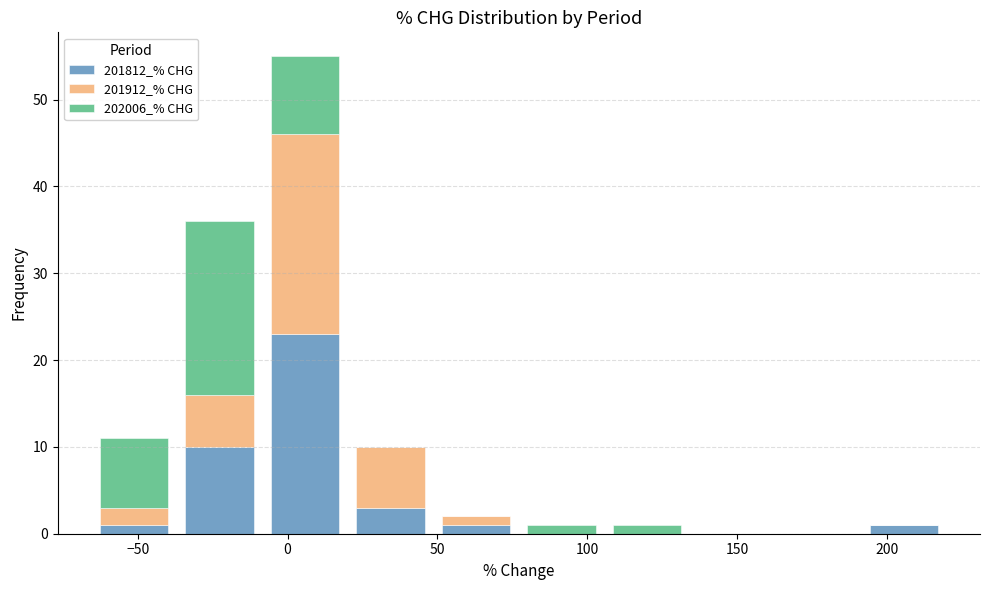

What is the total height of the stacked bar covering -10 to 20 on the x-axis? Neither the bar edges nor the heights are printed on the chart, so give them approximately, as read against the axes.

55